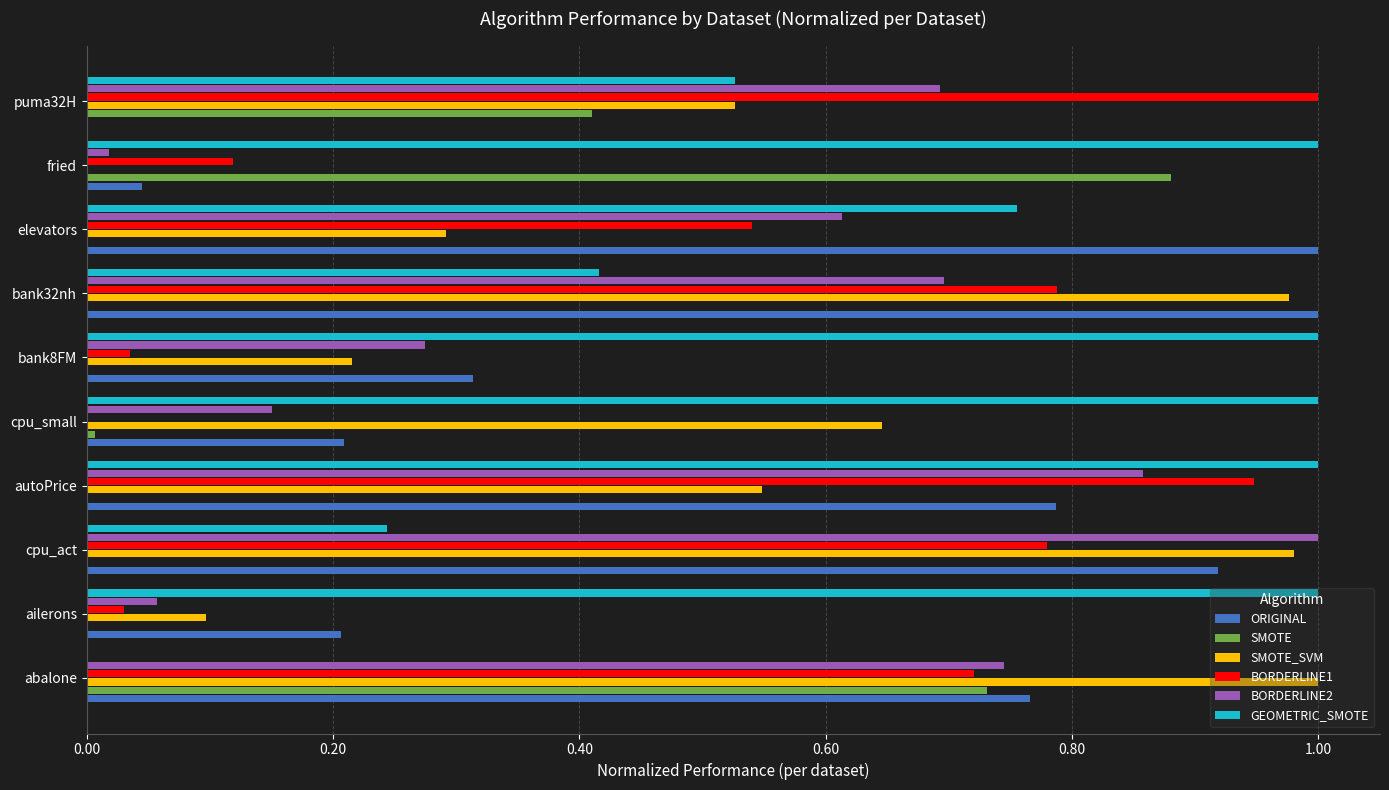

What is the sum of all SMOTE values?

2.0